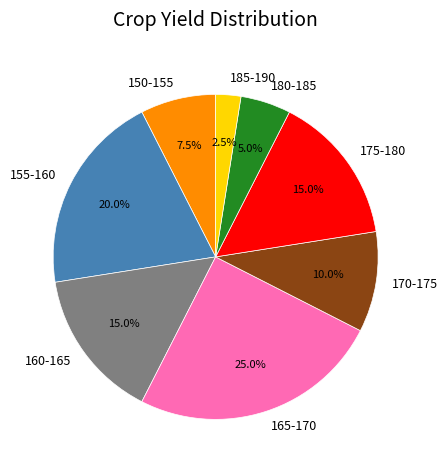

Does any single category account for the majority?

No